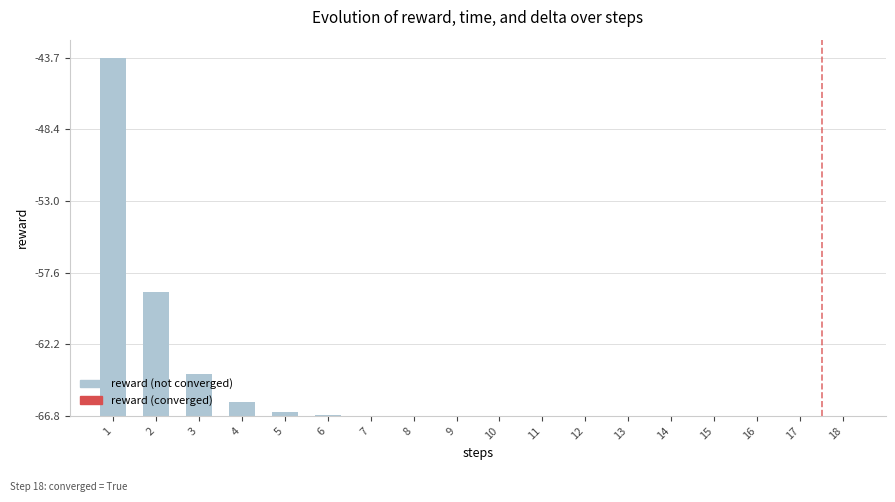

How many series are shown in this chart?

1